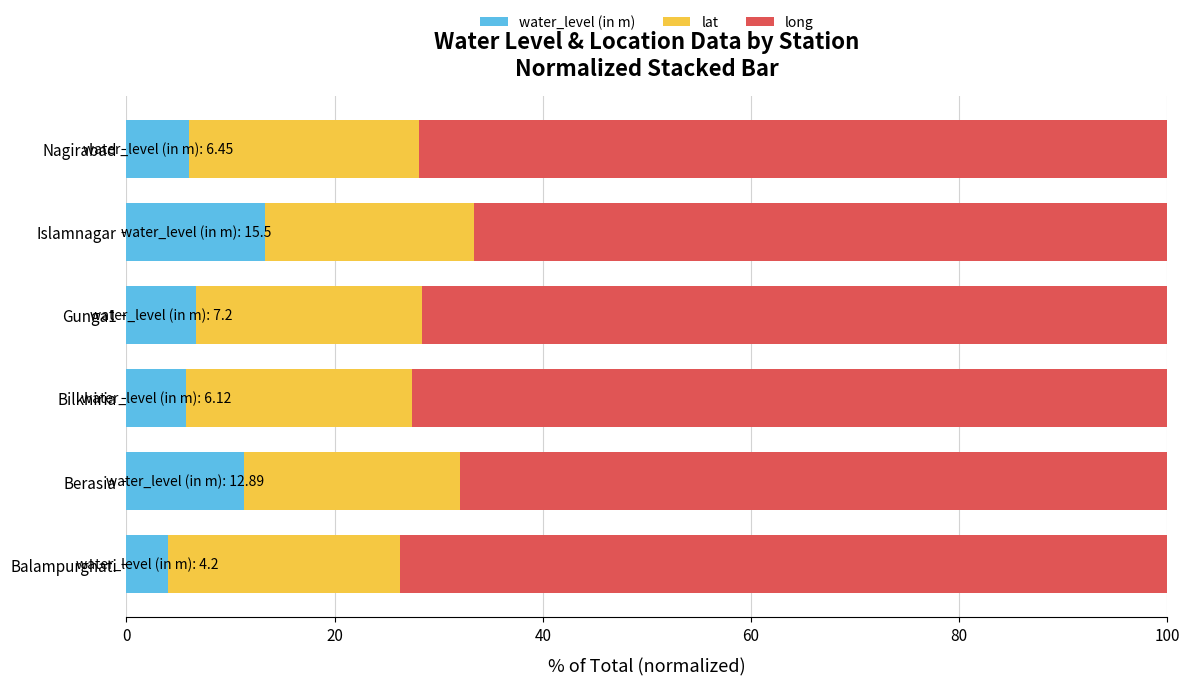

What is the lowest value of the water_level (in m) series?

4.0